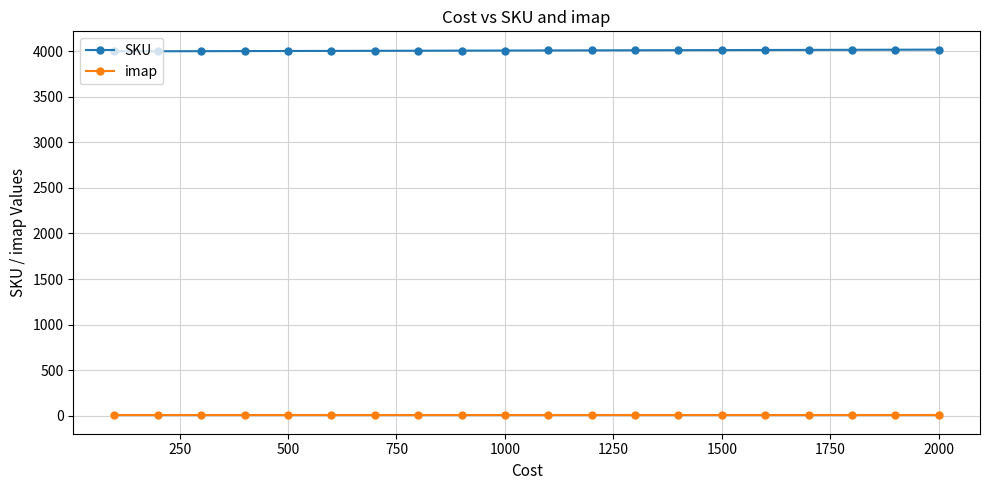

True or false: SKU and imap intersect in this chart.

False